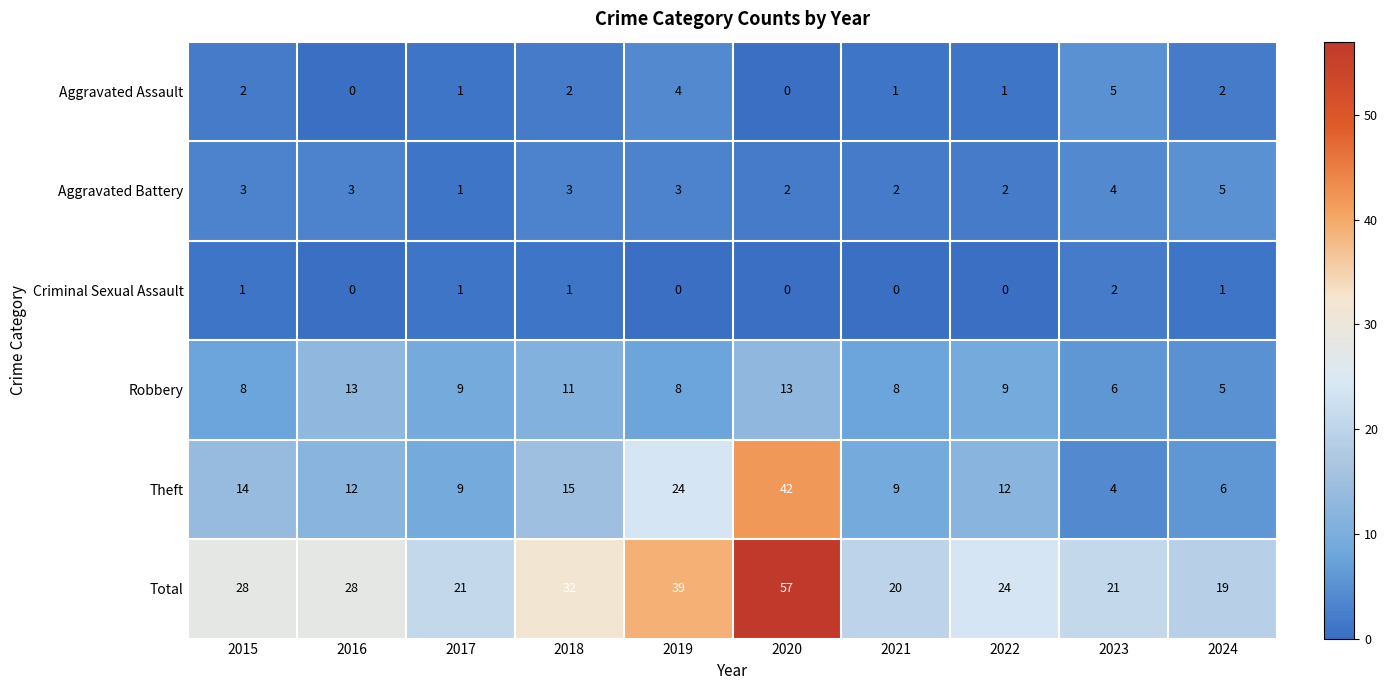

How many data points in Theft are less than 12?

4